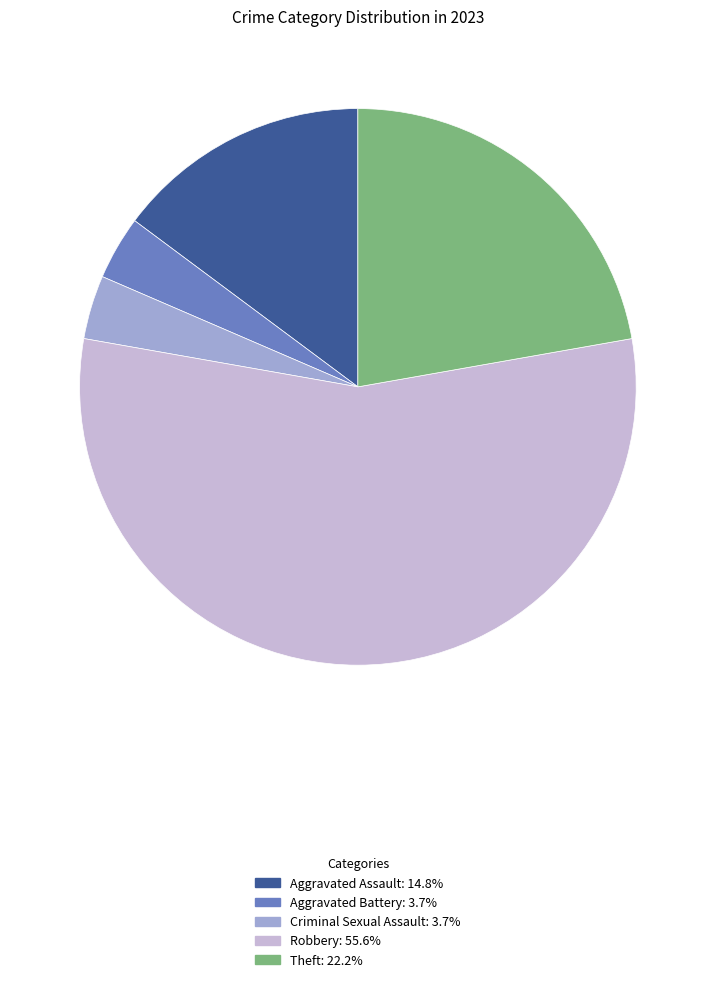

Count the number of slices in the pie.

5